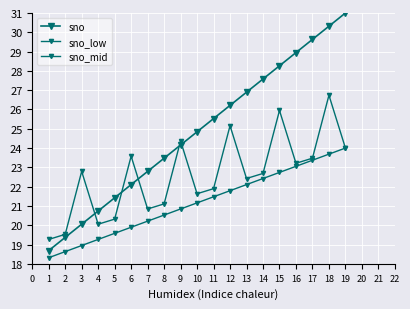

What is the average value of the sno_low series?

21.2